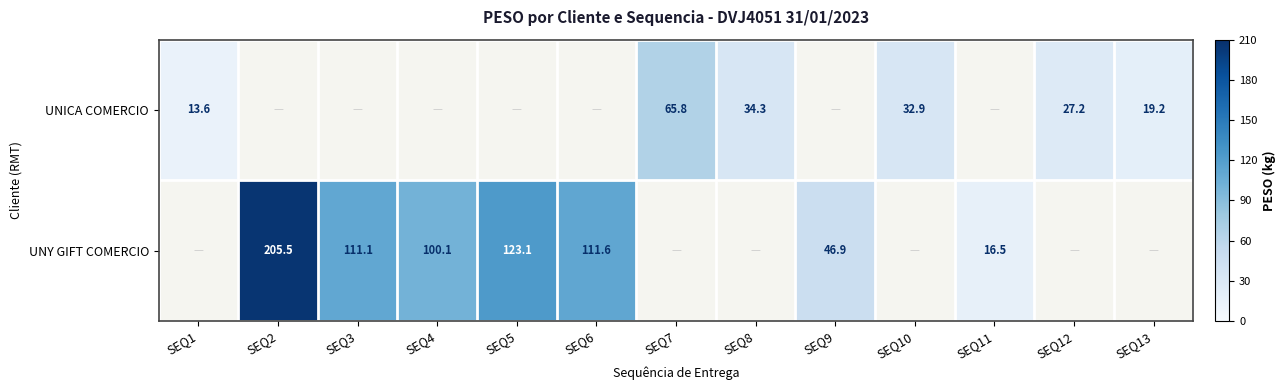

Which category has the lowest value across all series?

SEQ1